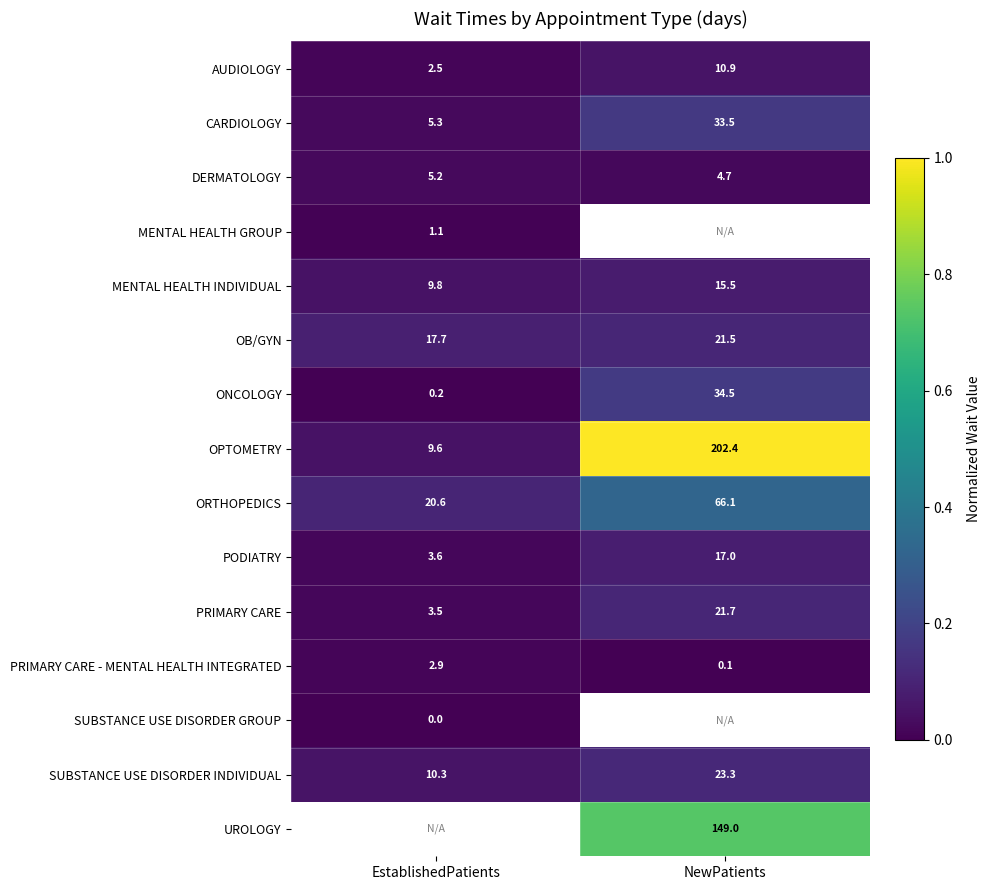

The OPTOMETRY series shows 0.5 at NewPatients. True or false?

False